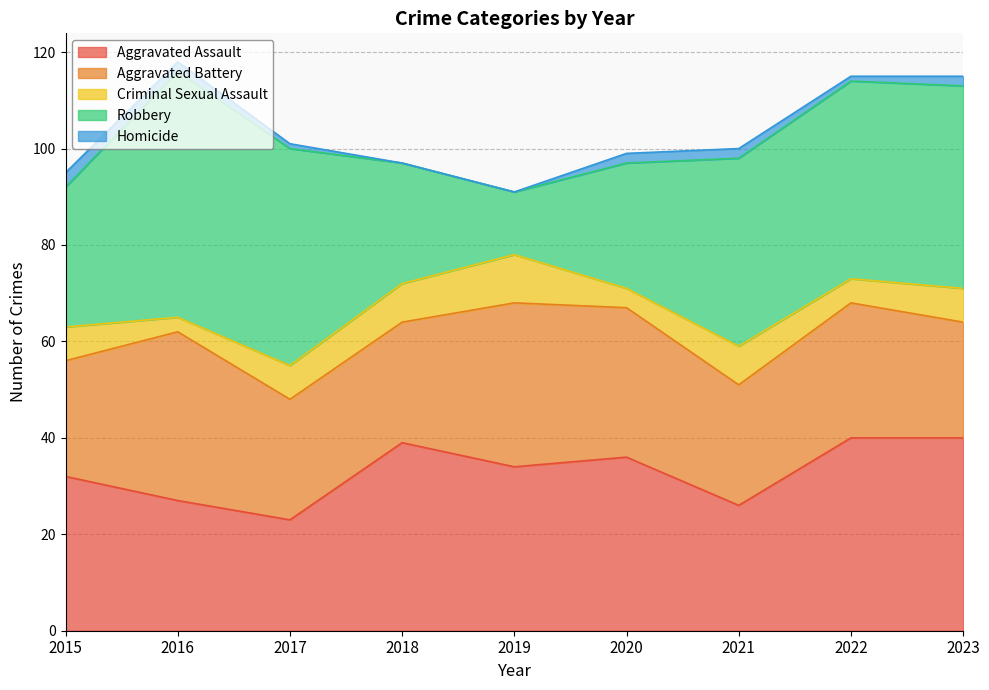

After their last crossing, which series has the higher values: Aggravated Assault or Aggravated Battery?

Aggravated Assault